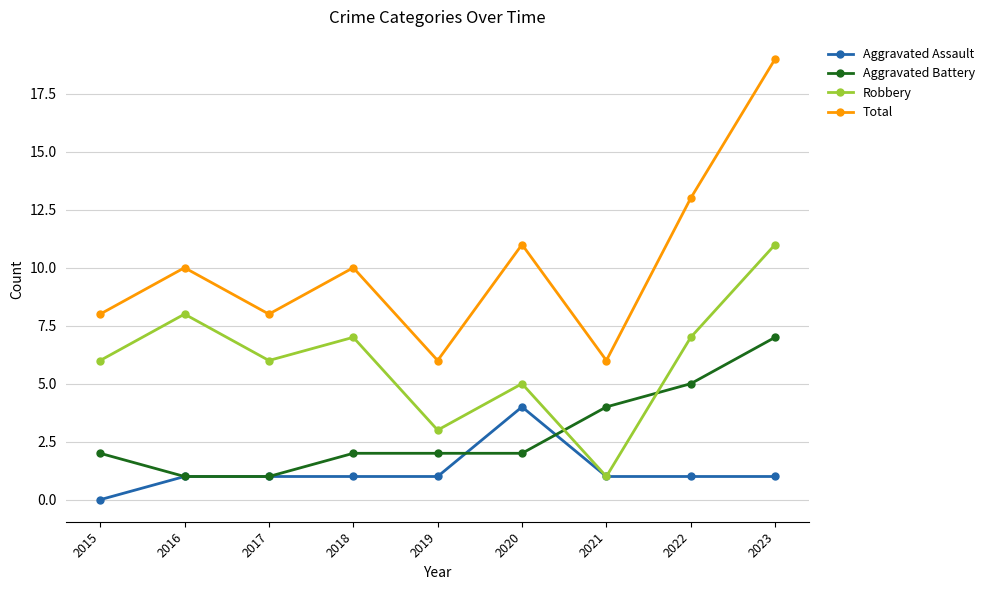

At 2020, list the series in order from largest to smallest.

Total, Robbery, Aggravated Assault, Aggravated Battery